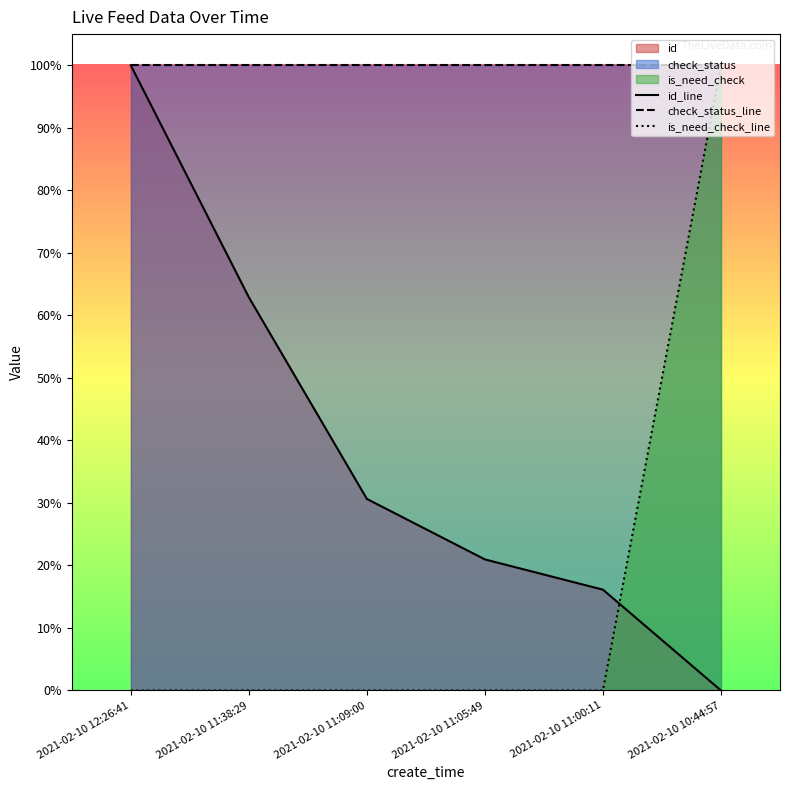

How many series are shown in this chart?

3